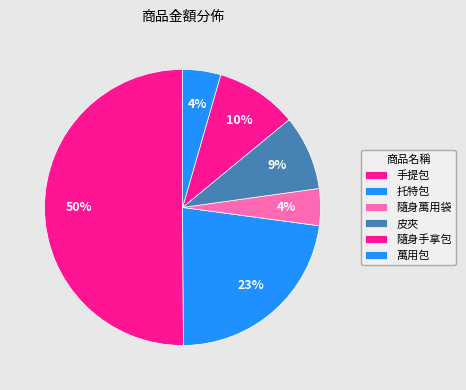

Count the number of slices in the pie.

6